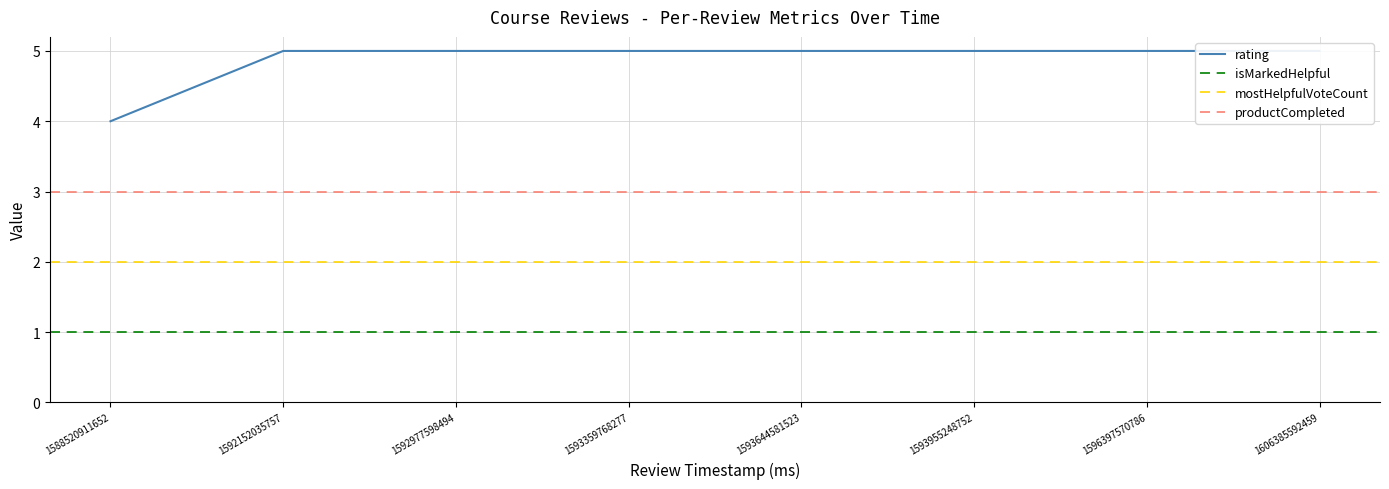

Does the chart display data point markers on the line(s)?

No